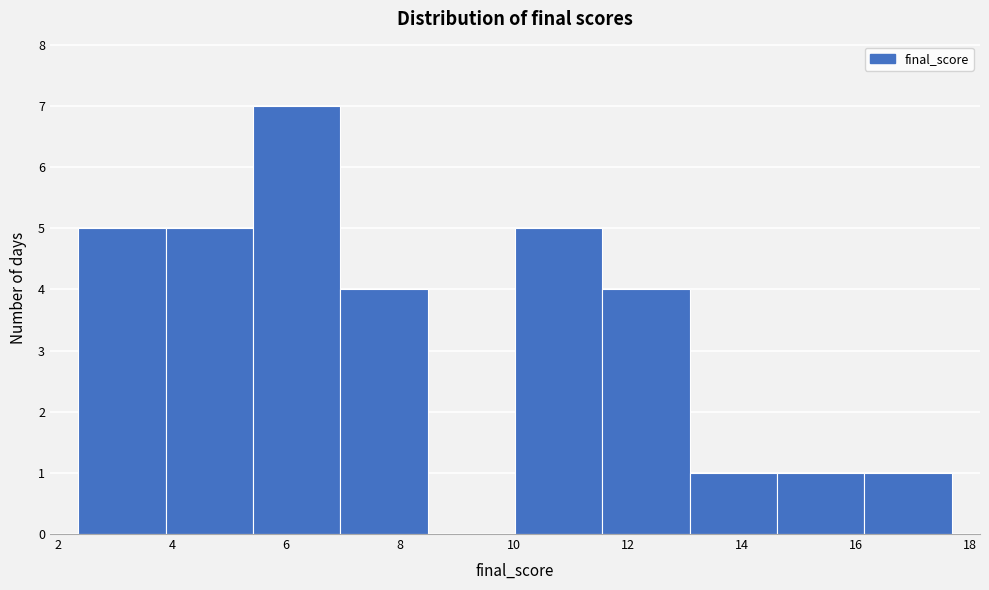

What is the height of the bar covering 13.0 to 14.6 on the x-axis? Neither the bar edges nor the heights are printed on the chart, so give them approximately, as read against the axes.

1